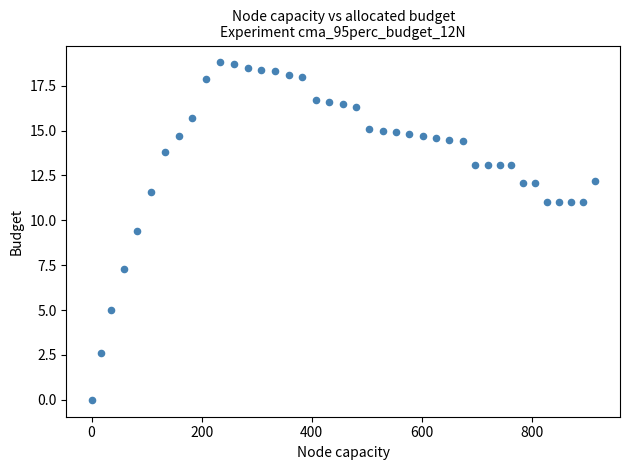

What is the range of X values (max minus min)?

914.7